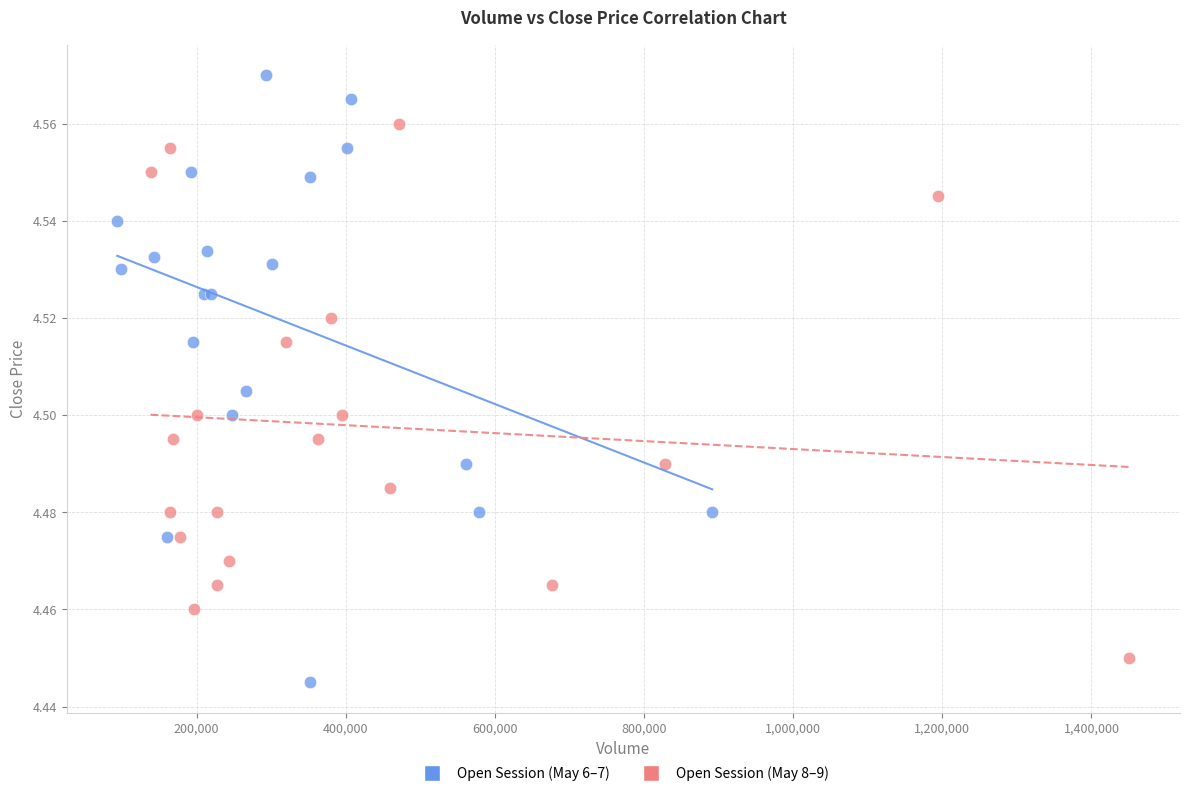

Which series has the widest spread of Y values?

Open Session (May 6–7)